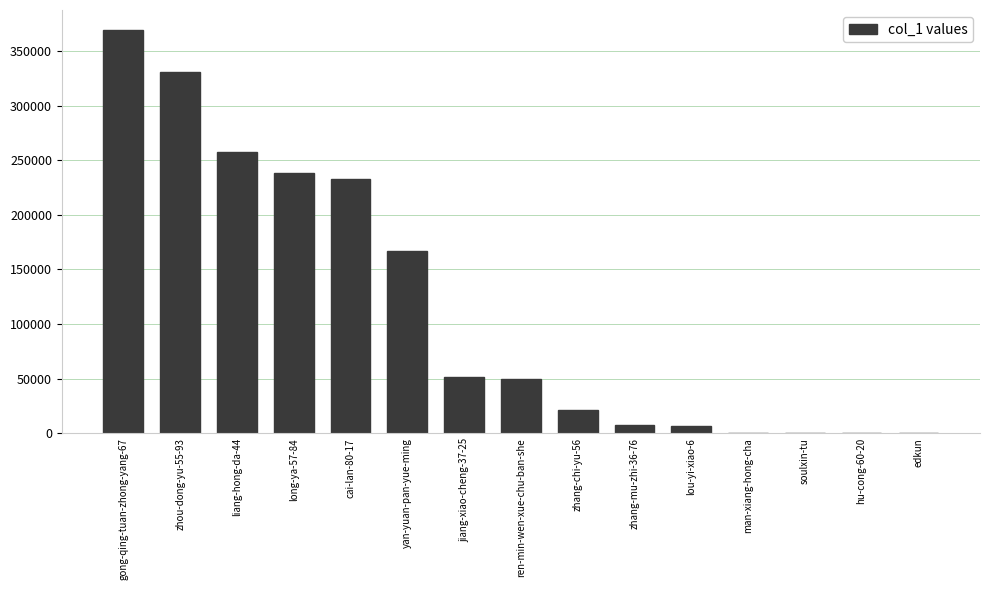

Between ren-min-wen-xue-chu-ban-she and yan-yuan-pan-yue-ming, which is larger?

yan-yuan-pan-yue-ming